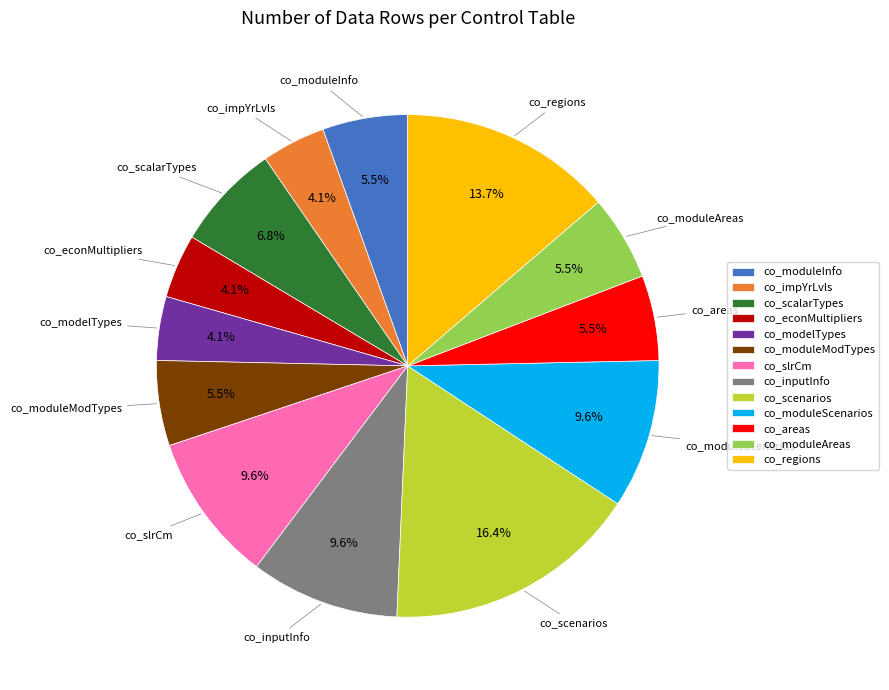

Do co_moduleScenarios and co_regions together represent more than half of the pie?

No